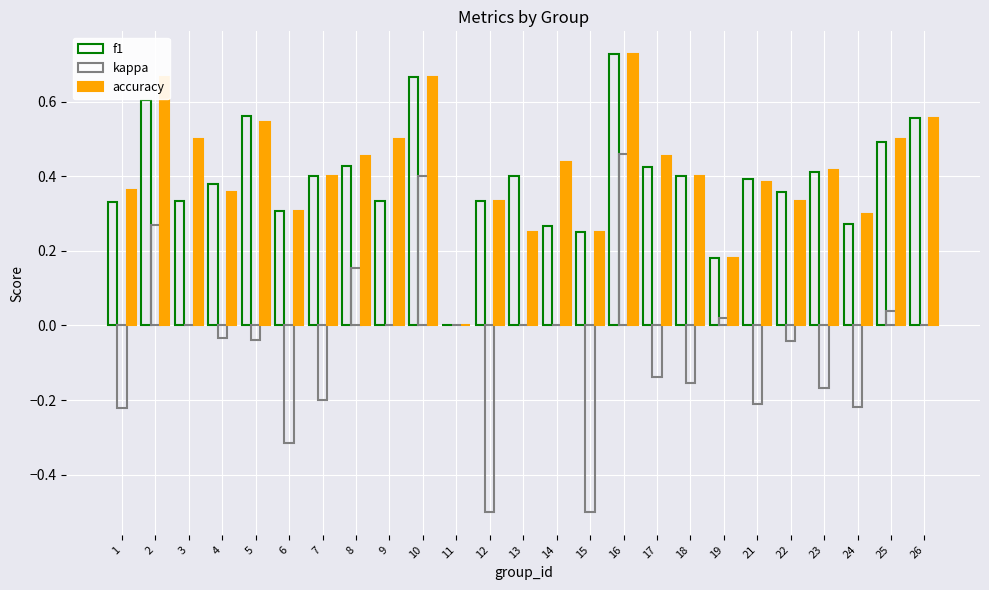

What is the sum of the accuracy values at 2 and 8?

1.1